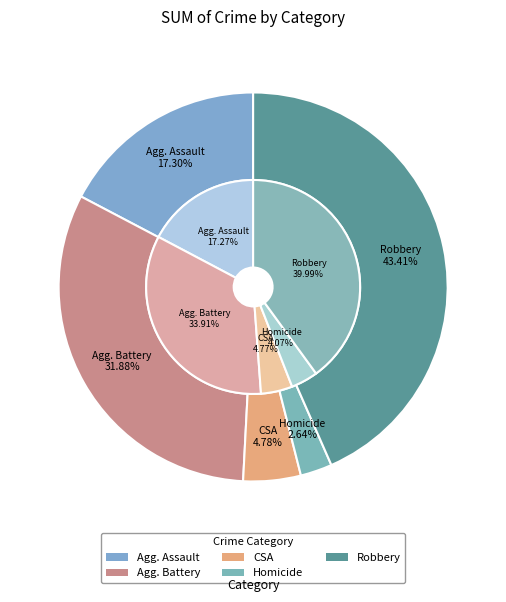

Is it true that Criminal Sexual Assault is 5% of the pie?

True